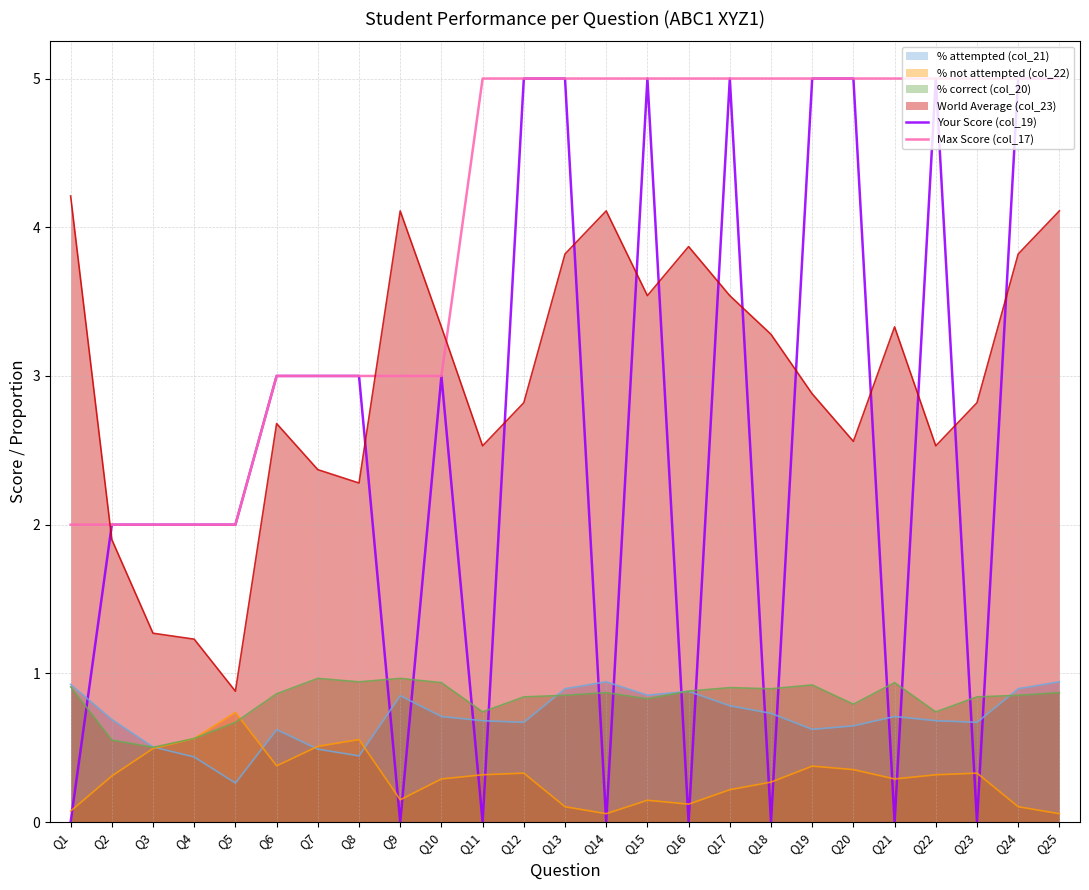

How many categories are shown in the chart?

25